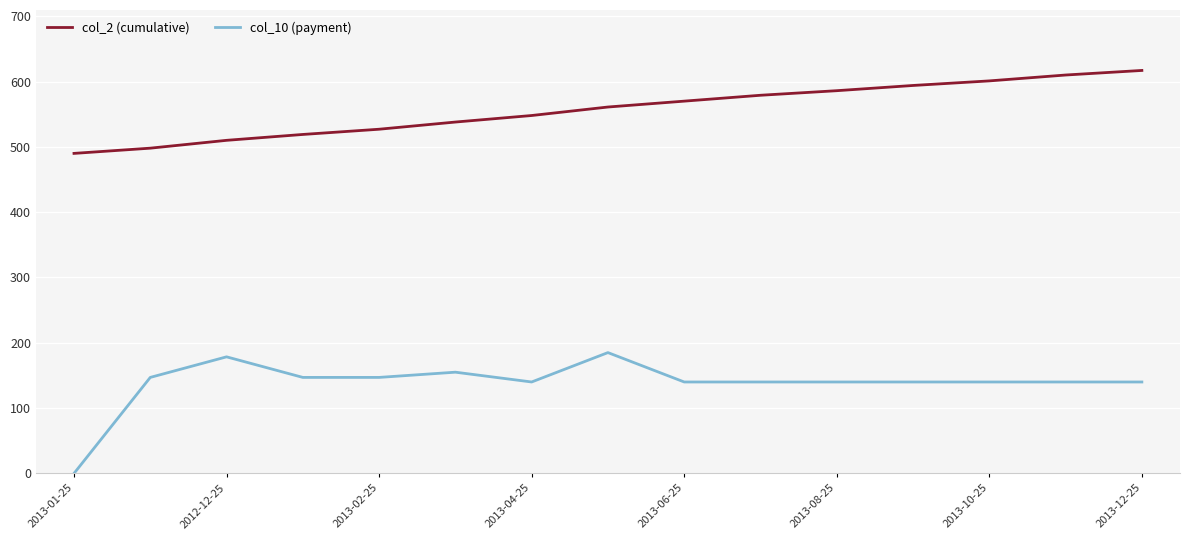

Which series has the widest spread of values?

col_10 (payment)